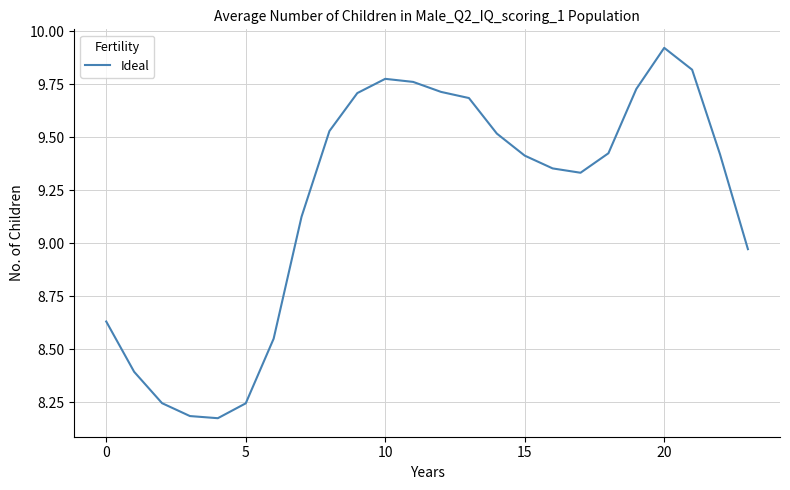

What is the difference between the maximum and minimum values?

1.7